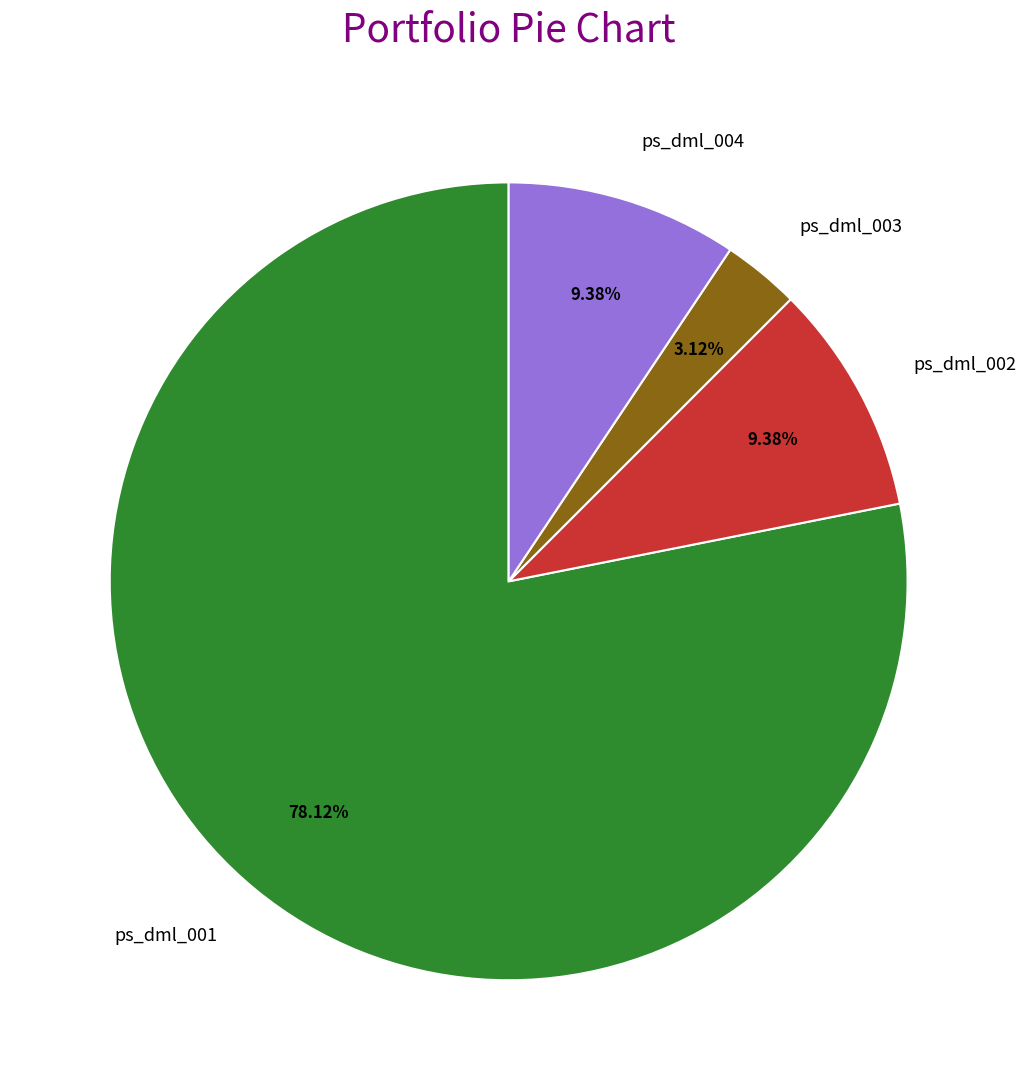

To the nearest percent, what percentage of the pie is ps_dml_003?

3%